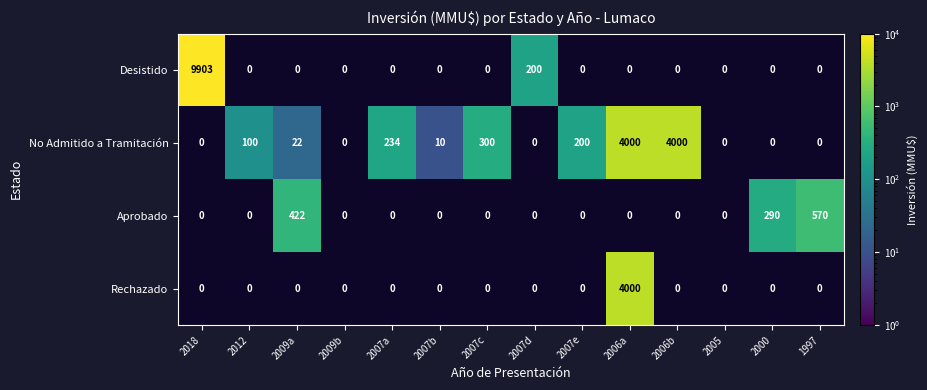

At which label is Rechazado closest to 1?

2018